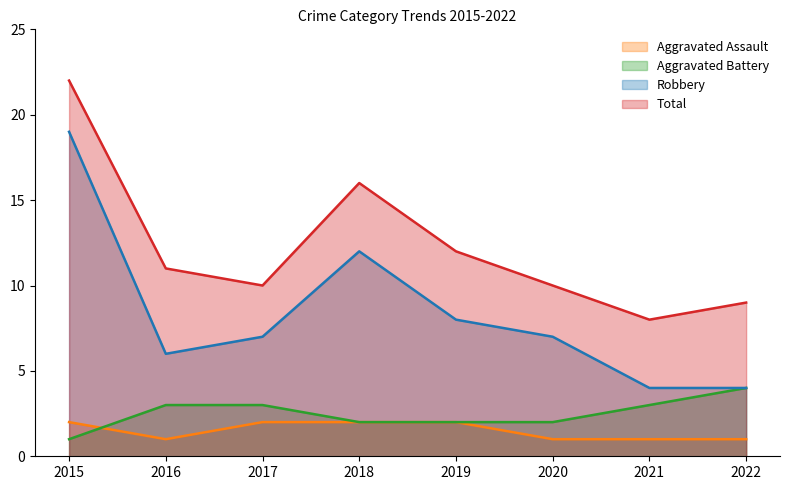

True or false: Total has a value of 8 at 2021.

True